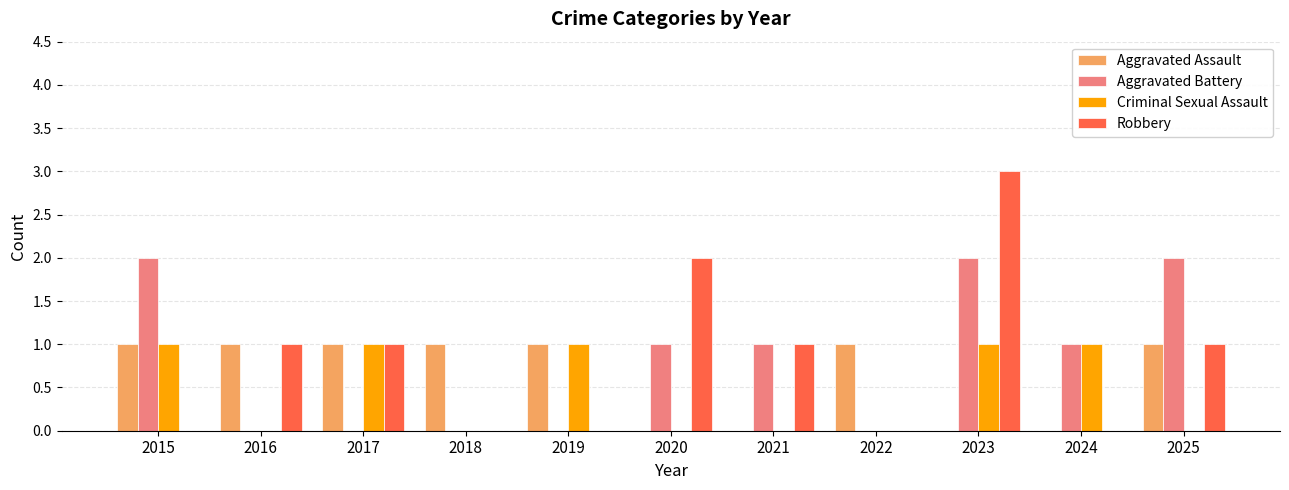

Are the bars grouped side by side (vs. stacked)?

Yes